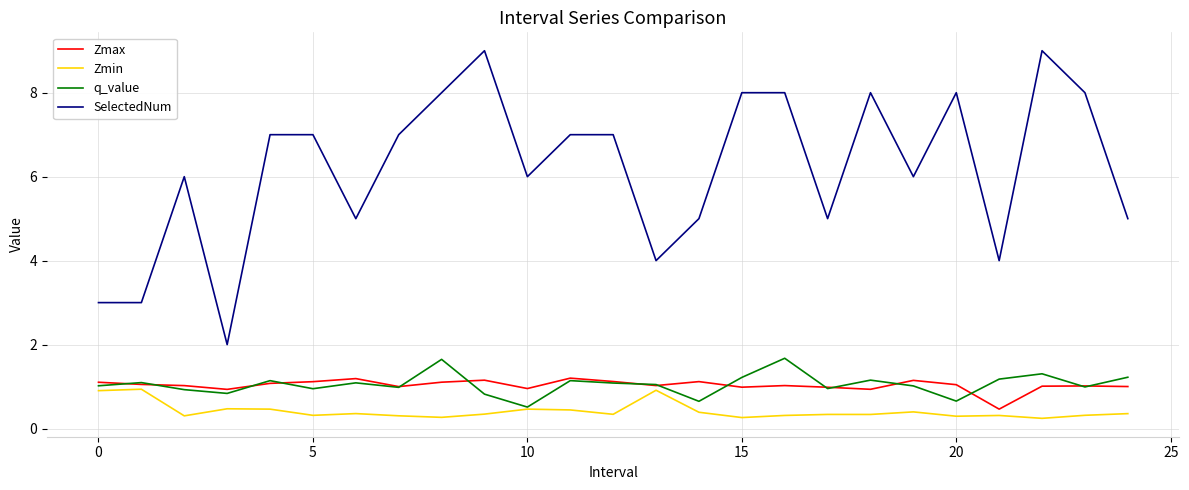

What is the difference between the second highest and second lowest values in the Zmax series?

0.3